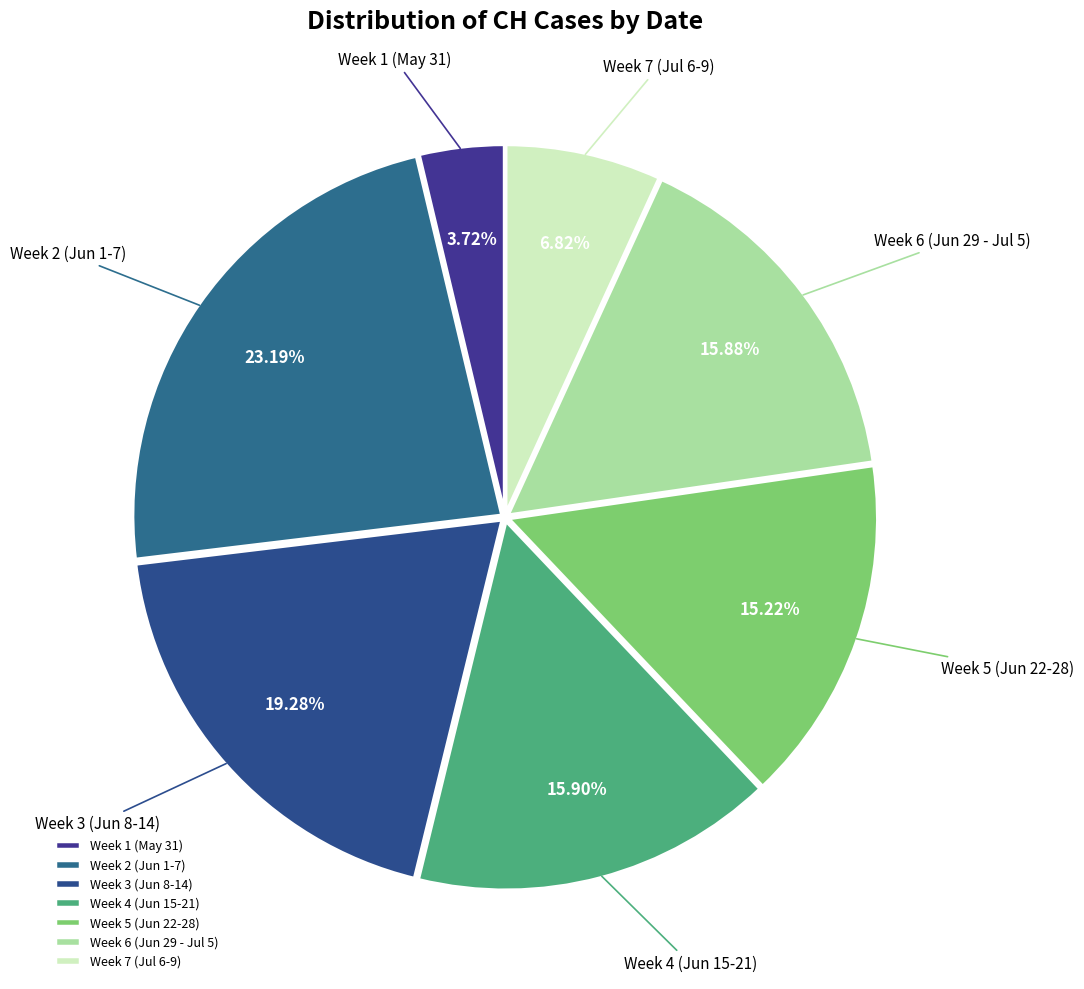

Does any single category account for the majority?

No